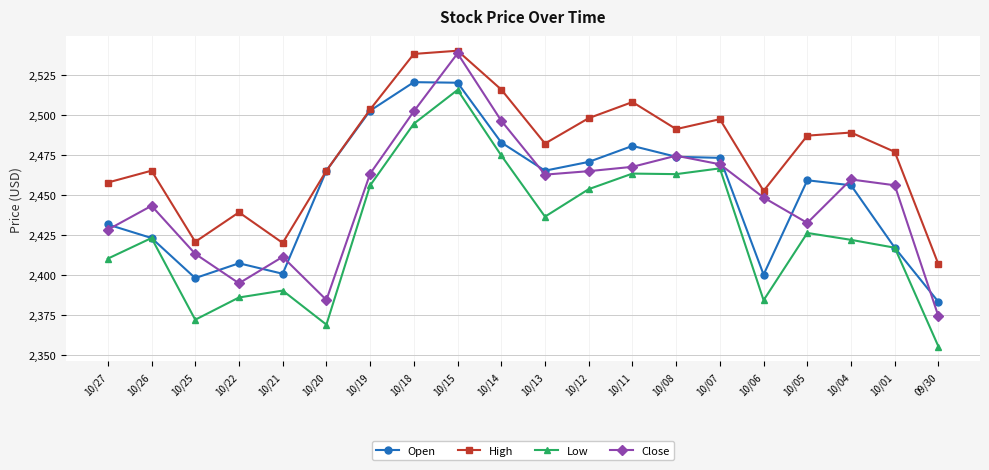

Does the chart display data point markers on the line(s)?

Yes